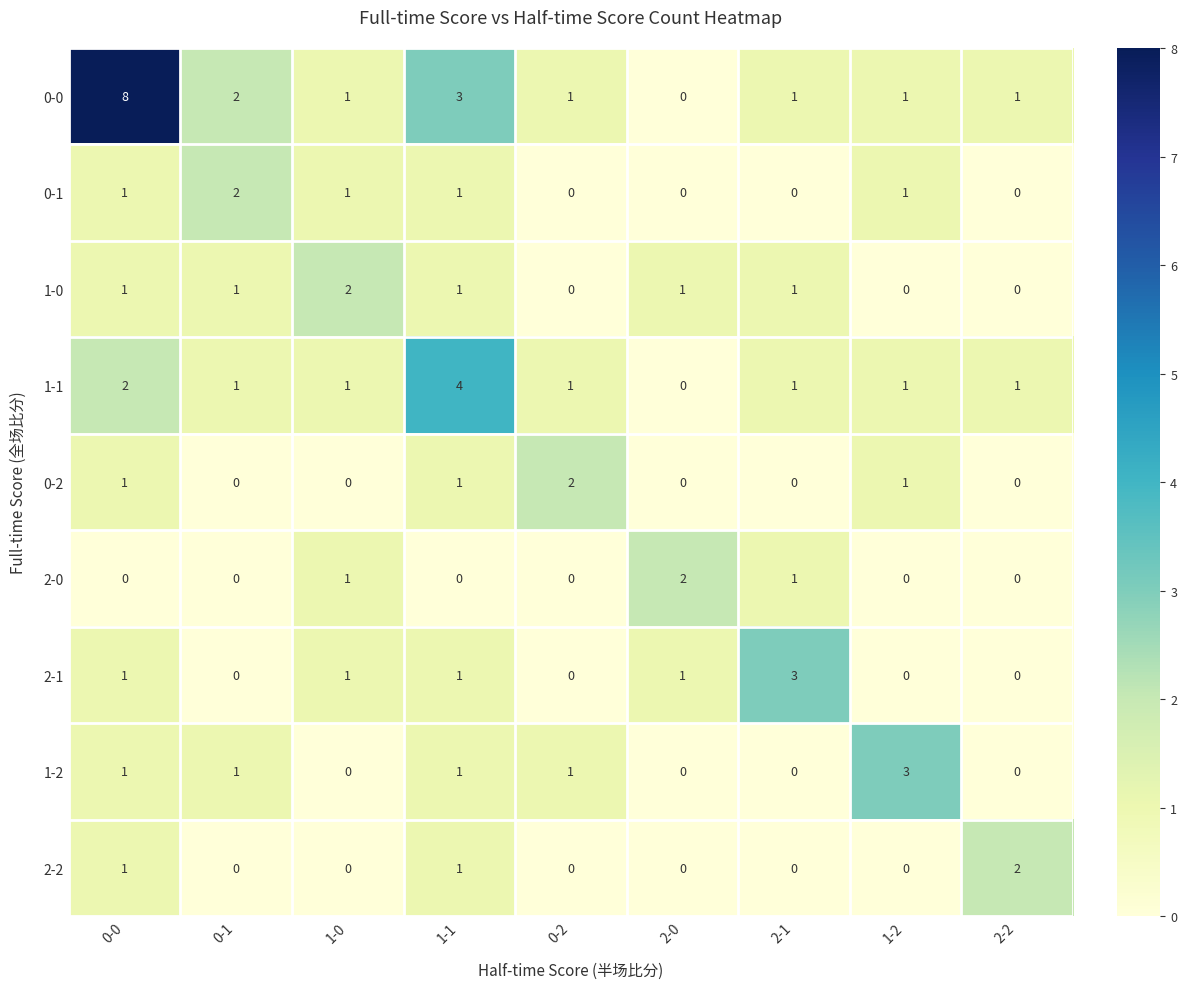

What is the total value across all series at 0-0?

16